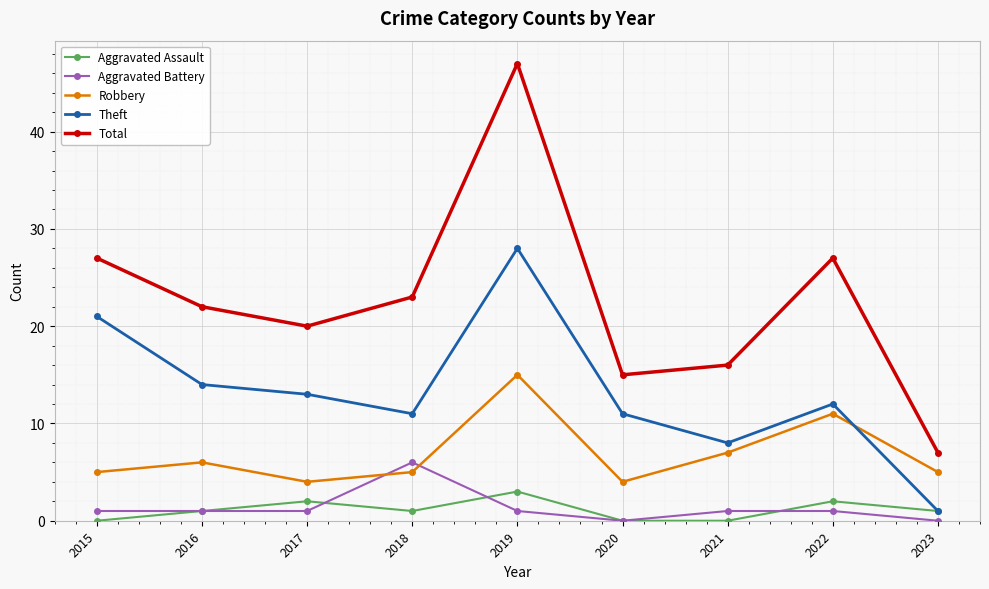

What is the minimum value for Robbery?

4